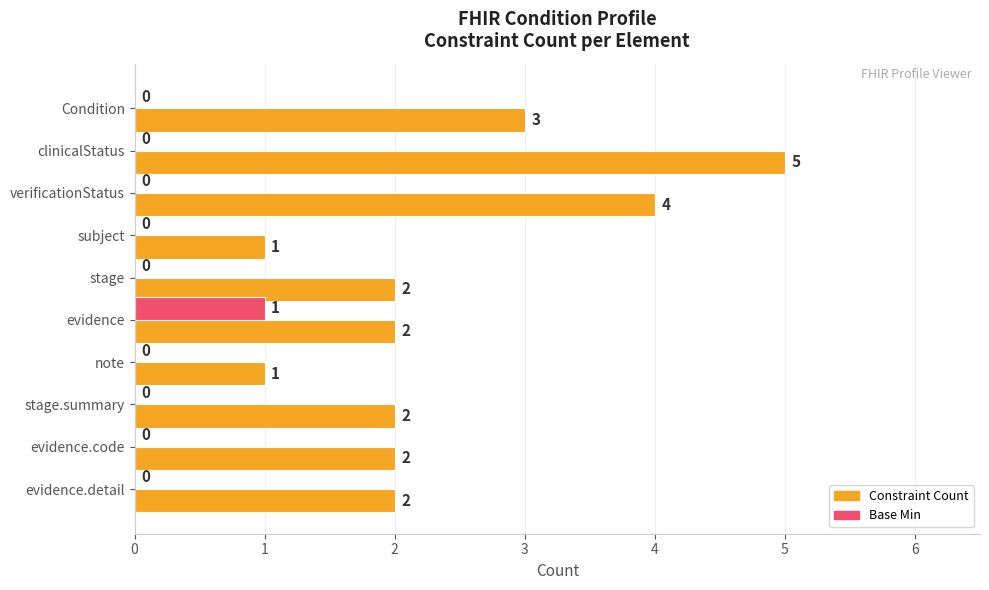

How many positive values does the Base Min series have?

1